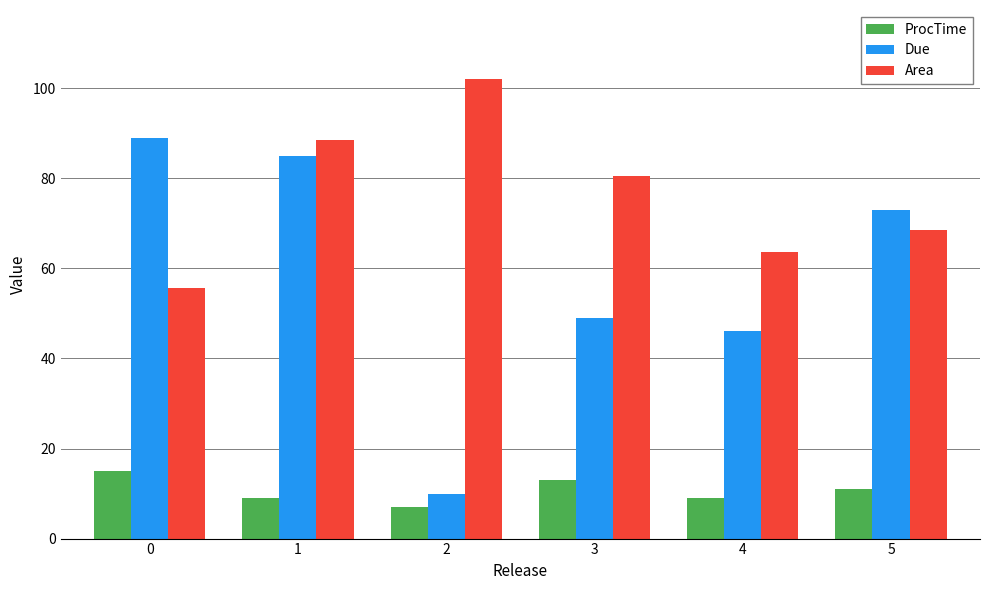

Where does the Area series first go above 80?

1